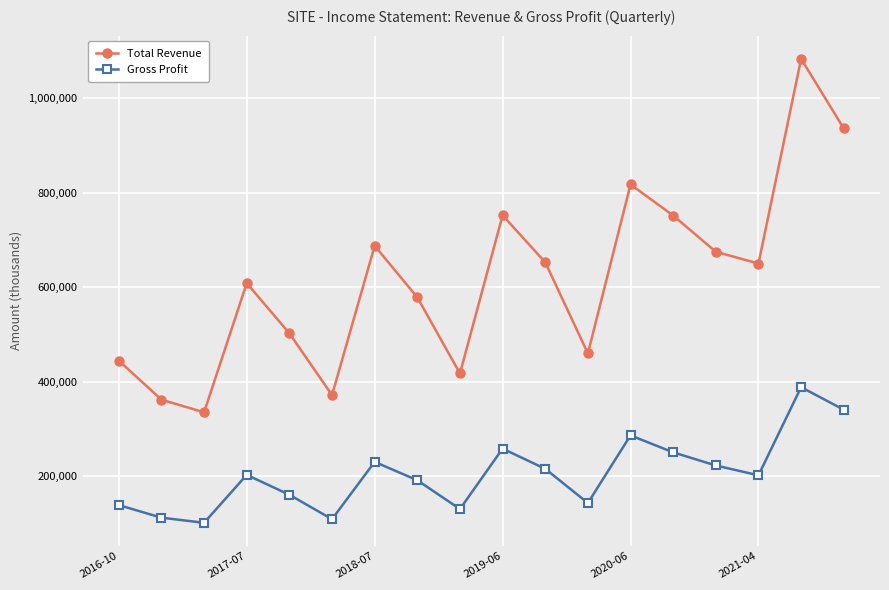

Count the number of categories in the chart.

18